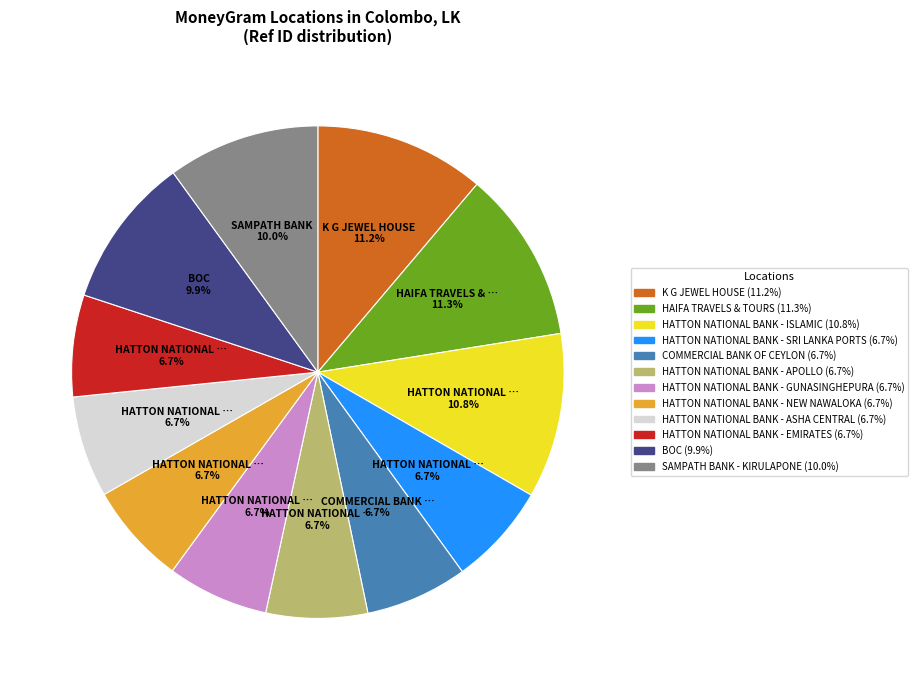

The COMMERCIAL BANK OF CEYLON slice represents 1% of the pie. True or false?

False